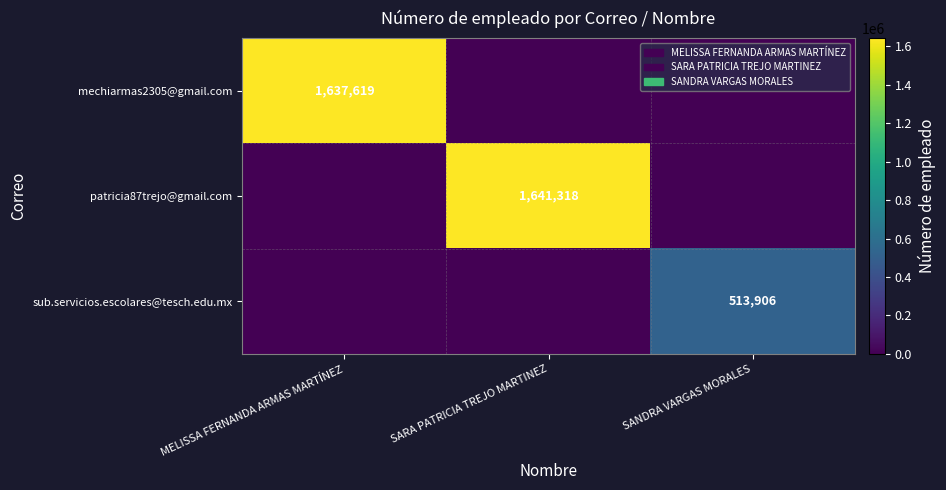

Is the value of mechiarmas2305@gmail.com at MELISSA FERNANDA ARMAS MARTÍNEZ greater than the value of sub.servicios.escolares@tesch.edu.mx at SANDRA VARGAS MORALES?

Yes